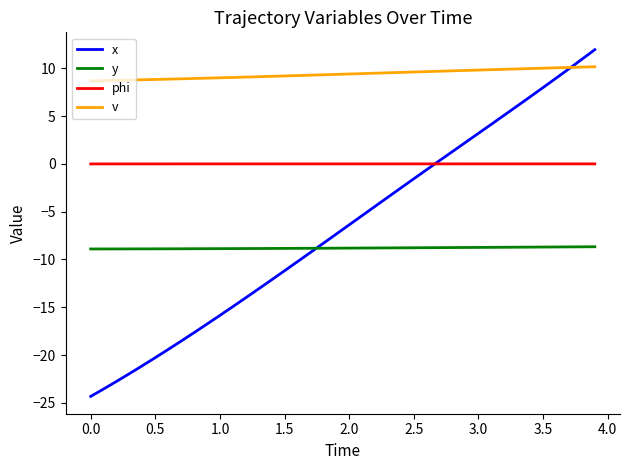

What is the sum of all phi values?

0.2